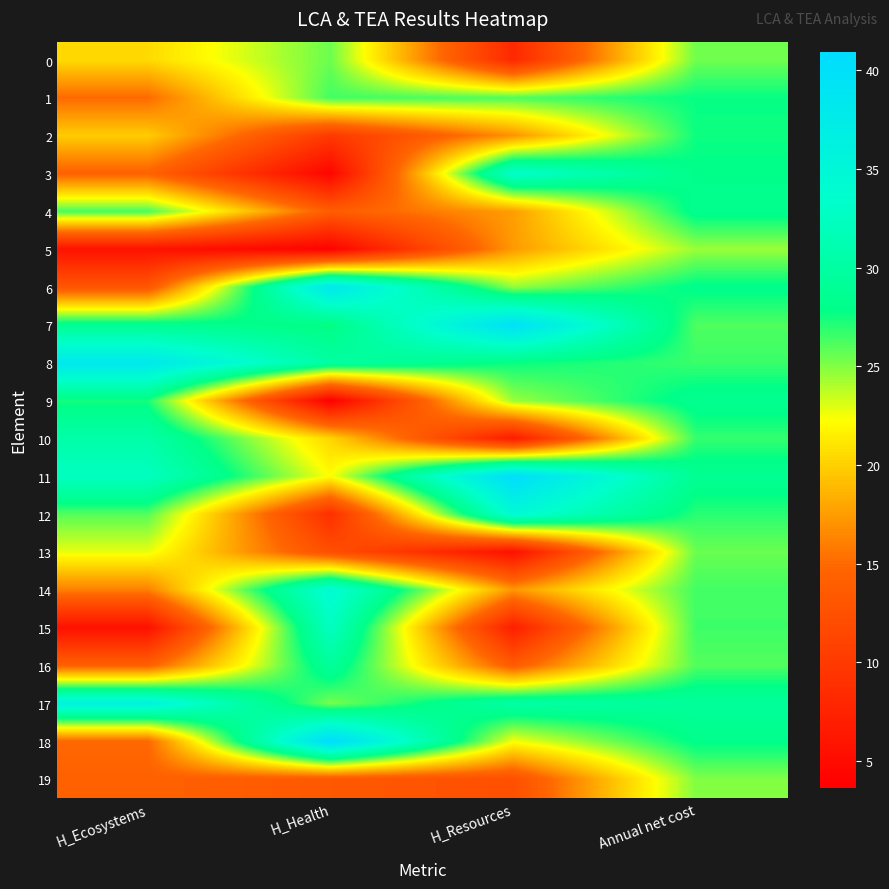

What is the total value across all series at Annual net cost?

540.4